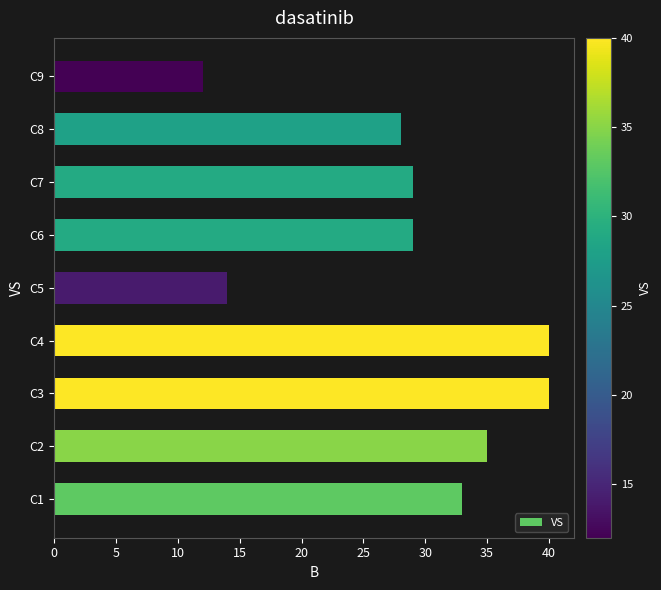

True or false: the data shows 11 at C2.

False